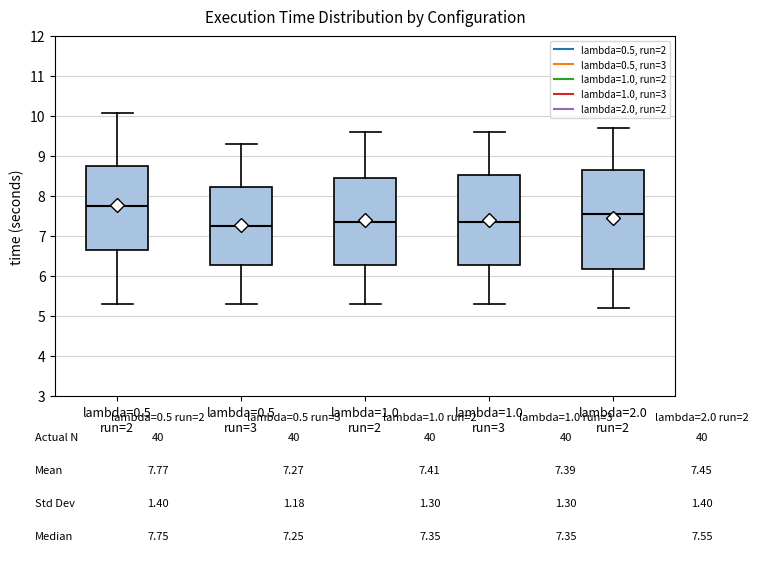

Reading left to right, transcribe this box plot: for each box, give where its median line is, the range the box spans, and where its two whiskers end, as read against the y-axis. The values are not printed on the chart, so give them approximately, as read against the axis.

lambda=0.5 run=2: median 7.8, box 6.7 to 8.8, whiskers 5.3 to 10.1
lambda=0.5 run=3: median 7.3, box 6.3 to 8.2, whiskers 5.3 to 9.3
lambda=1.0 run=2: median 7.4, box 6.3 to 8.5, whiskers 5.3 to 9.6
lambda=1.0 run=3: median 7.4, box 6.3 to 8.5, whiskers 5.3 to 9.6
lambda=2.0 run=2: median 7.6, box 6.2 to 8.7, whiskers 5.2 to 9.7